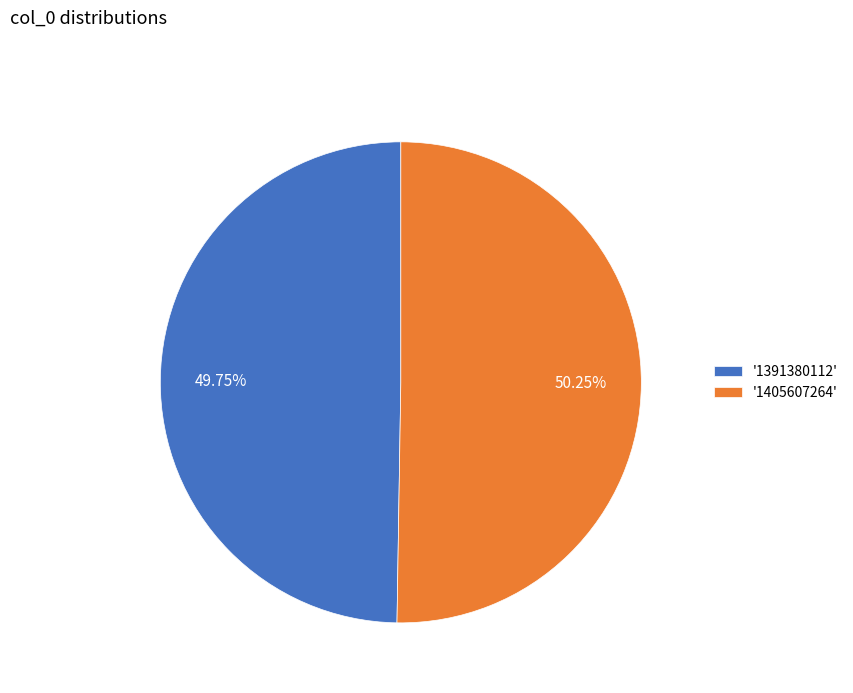

Rank the categories by value from highest to lowest.

'1405607264', '1391380112'